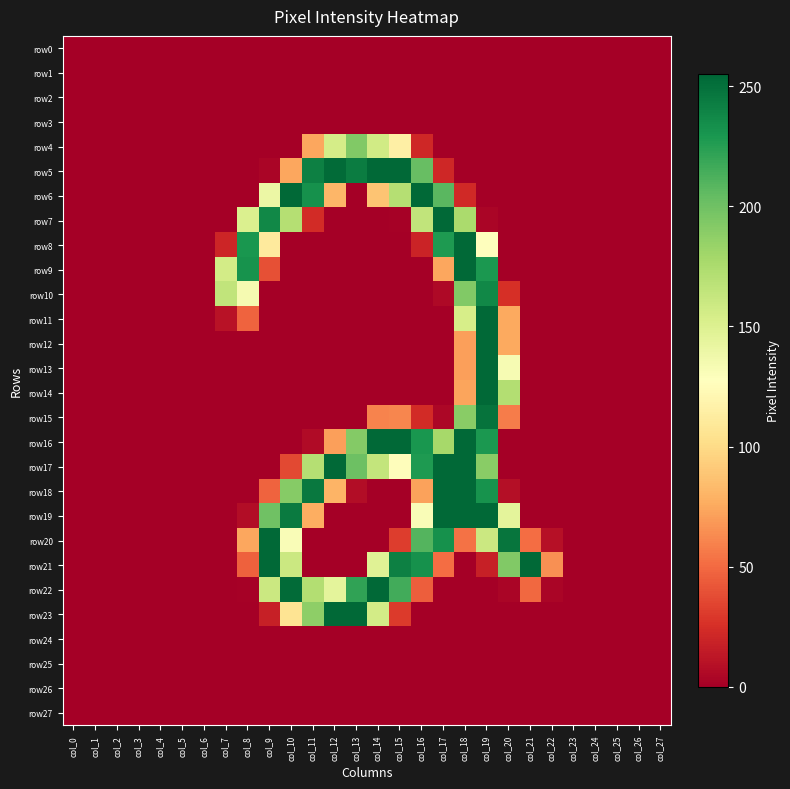

Which category has the highest value across all series?

col_14